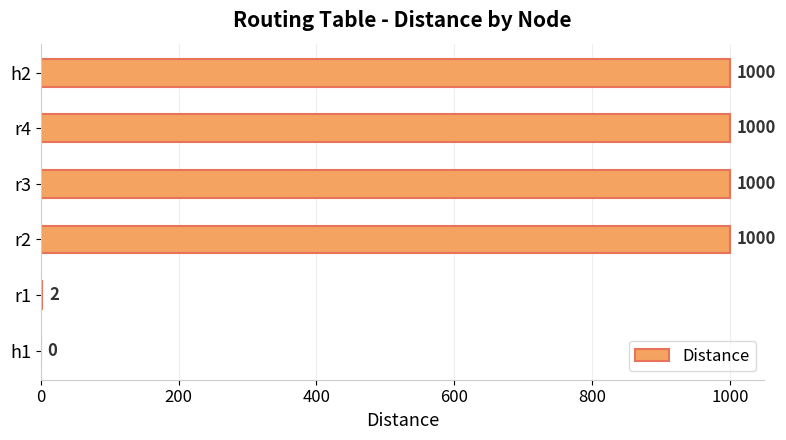

Which has a higher value, r4 or h1?

r4